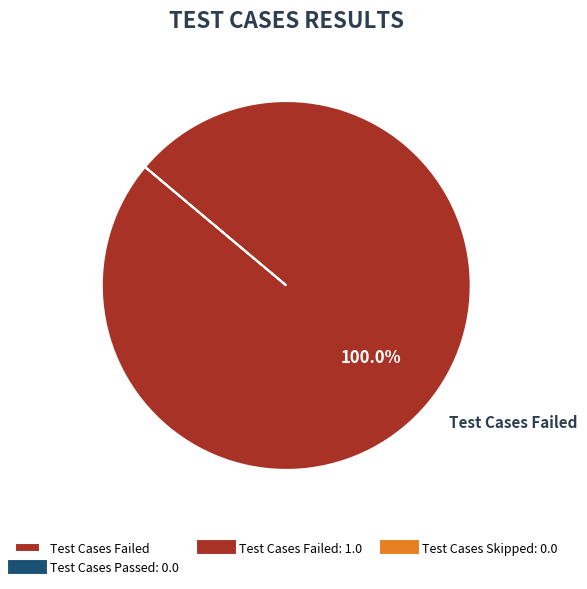

How many segments does this pie chart have?

1